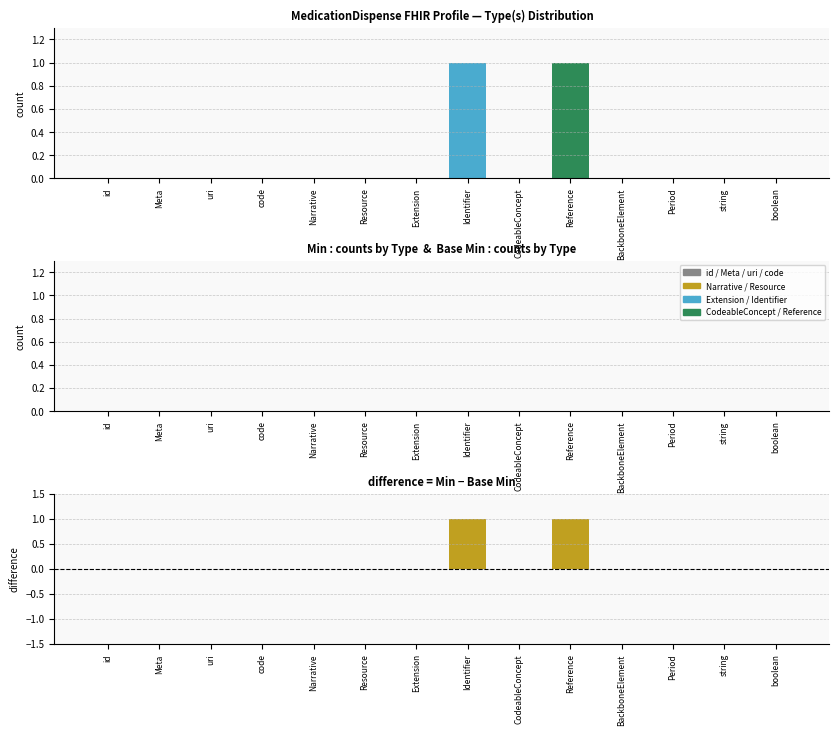

What is the difference between the maximum and minimum values in the Min series?

1